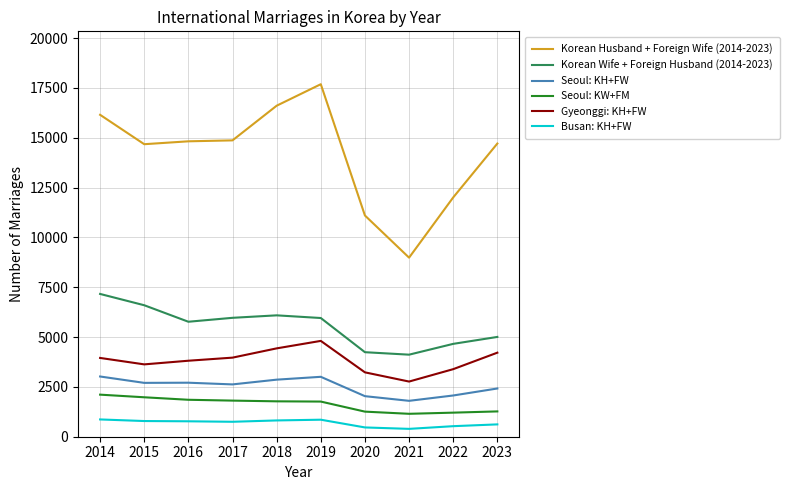

At which label does Korean Husband + Foreign Wife (2014-2023) first exceed 14822?

2014